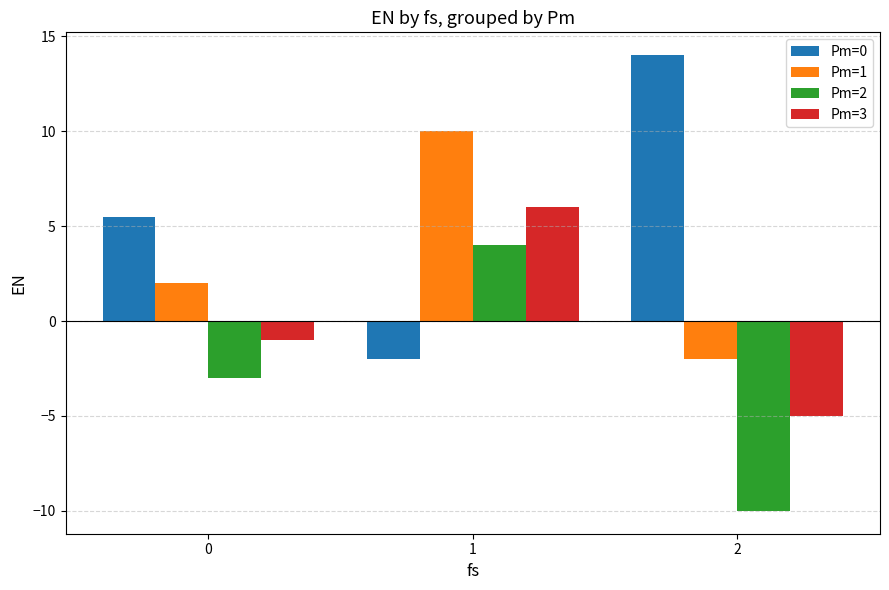

True or false: Pm=3 has a value of -5.0 at 2.

True